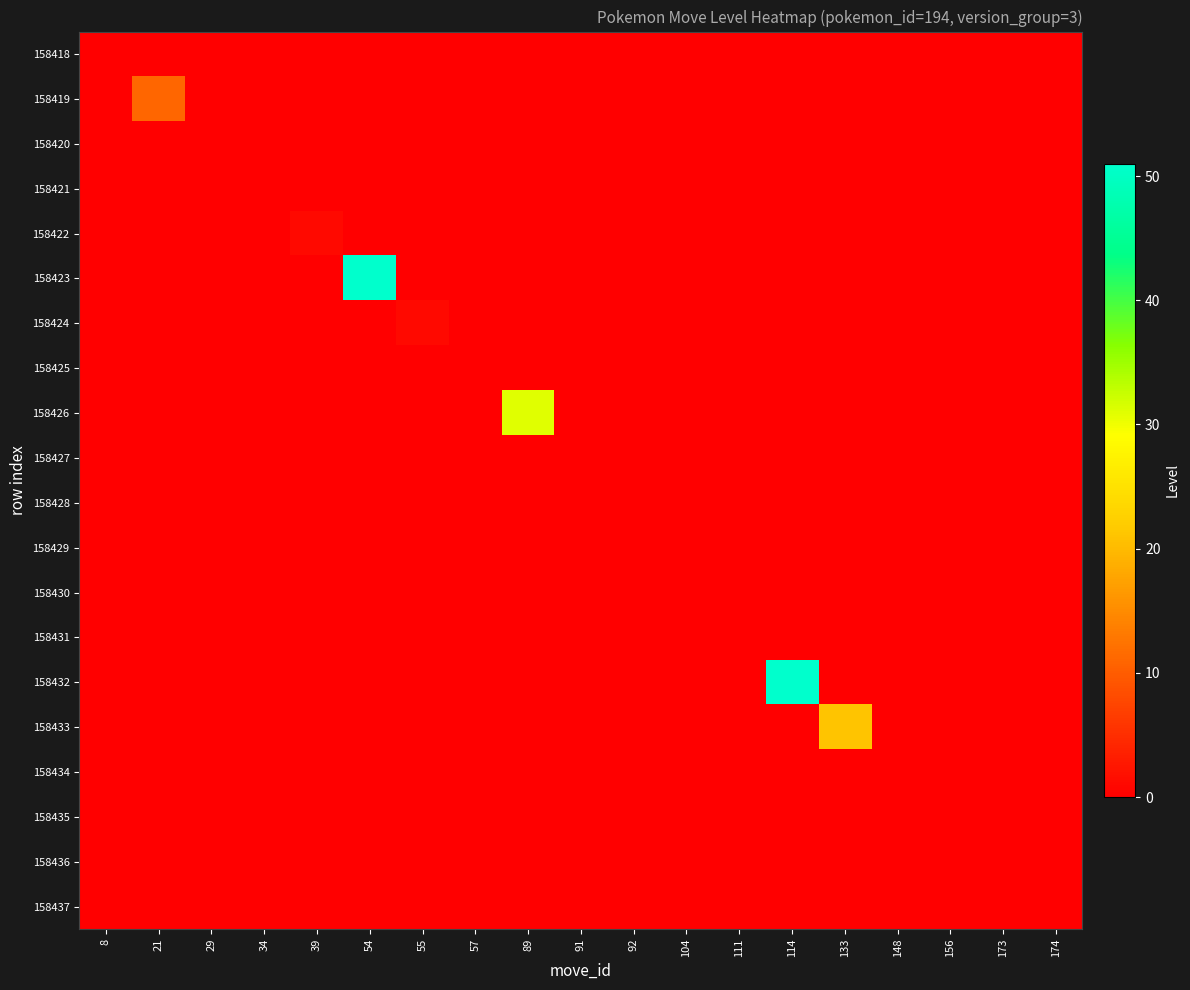

Reading right to left, extract all data points from this chart.

158418: 174=0	173=0	156=0	148=0	133=0	114=0	111=0	104=0	92=0	91=0	89=0	57=0	55=0	54=0	39=0	34=0	29=0	21=0	8=0
158419: 174=0	173=0	156=0	148=0	133=0	114=0	111=0	104=0	92=0	91=0	89=0	57=0	55=0	54=0	39=0	34=0	29=0	21=11	8=0
158420: 174=0	173=0	156=0	148=0	133=0	114=0	111=0	104=0	92=0	91=0	89=0	57=0	55=0	54=0	39=0	34=0	29=0	21=0	8=0
158421: 174=0	173=0	156=0	148=0	133=0	114=0	111=0	104=0	92=0	91=0	89=0	57=0	55=0	54=0	39=0	34=0	29=0	21=0	8=0
158422: 174=0	173=0	156=0	148=0	133=0	114=0	111=0	104=0	92=0	91=0	89=0	57=0	55=0	54=0	39=1	34=0	29=0	21=0	8=0
158423: 174=0	173=0	156=0	148=0	133=0	114=0	111=0	104=0	92=0	91=0	89=0	57=0	55=0	54=51	39=0	34=0	29=0	21=0	8=0
158424: 174=0	173=0	156=0	148=0	133=0	114=0	111=0	104=0	92=0	91=0	89=0	57=0	55=1	54=0	39=0	34=0	29=0	21=0	8=0
158425: 174=0	173=0	156=0	148=0	133=0	114=0	111=0	104=0	92=0	91=0	89=0	57=0	55=0	54=0	39=0	34=0	29=0	21=0	8=0
158426: 174=0	173=0	156=0	148=0	133=0	114=0	111=0	104=0	92=0	91=0	89=31	57=0	55=0	54=0	39=0	34=0	29=0	21=0	8=0
158427: 174=0	173=0	156=0	148=0	133=0	114=0	111=0	104=0	92=0	91=0	89=0	57=0	55=0	54=0	39=0	34=0	29=0	21=0	8=0
158428: 174=0	173=0	156=0	148=0	133=0	114=0	111=0	104=0	92=0	91=0	89=0	57=0	55=0	54=0	39=0	34=0	29=0	21=0	8=0
158429: 174=0	173=0	156=0	148=0	133=0	114=0	111=0	104=0	92=0	91=0	89=0	57=0	55=0	54=0	39=0	34=0	29=0	21=0	8=0
158430: 174=0	173=0	156=0	148=0	133=0	114=0	111=0	104=0	92=0	91=0	89=0	57=0	55=0	54=0	39=0	34=0	29=0	21=0	8=0
158431: 174=0	173=0	156=0	148=0	133=0	114=0	111=0	104=0	92=0	91=0	89=0	57=0	55=0	54=0	39=0	34=0	29=0	21=0	8=0
158432: 174=0	173=0	156=0	148=0	133=0	114=51	111=0	104=0	92=0	91=0	89=0	57=0	55=0	54=0	39=0	34=0	29=0	21=0	8=0
158433: 174=0	173=0	156=0	148=0	133=21	114=0	111=0	104=0	92=0	91=0	89=0	57=0	55=0	54=0	39=0	34=0	29=0	21=0	8=0
158434: 174=0	173=0	156=0	148=0	133=0	114=0	111=0	104=0	92=0	91=0	89=0	57=0	55=0	54=0	39=0	34=0	29=0	21=0	8=0
158435: 174=0	173=0	156=0	148=0	133=0	114=0	111=0	104=0	92=0	91=0	89=0	57=0	55=0	54=0	39=0	34=0	29=0	21=0	8=0
158436: 174=0	173=0	156=0	148=0	133=0	114=0	111=0	104=0	92=0	91=0	89=0	57=0	55=0	54=0	39=0	34=0	29=0	21=0	8=0
158437: 174=0	173=0	156=0	148=0	133=0	114=0	111=0	104=0	92=0	91=0	89=0	57=0	55=0	54=0	39=0	34=0	29=0	21=0	8=0